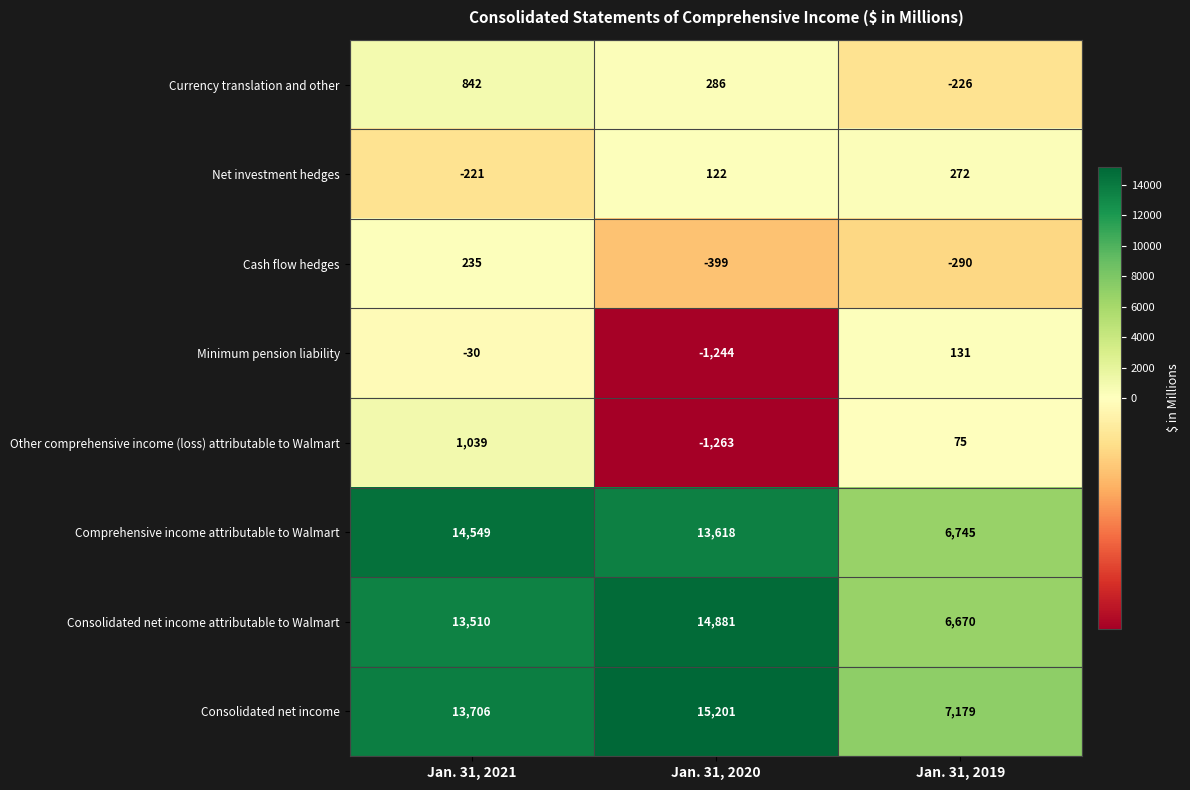

Is it true that Consolidated net income equals 8302 at Jan. 31, 2020?

False